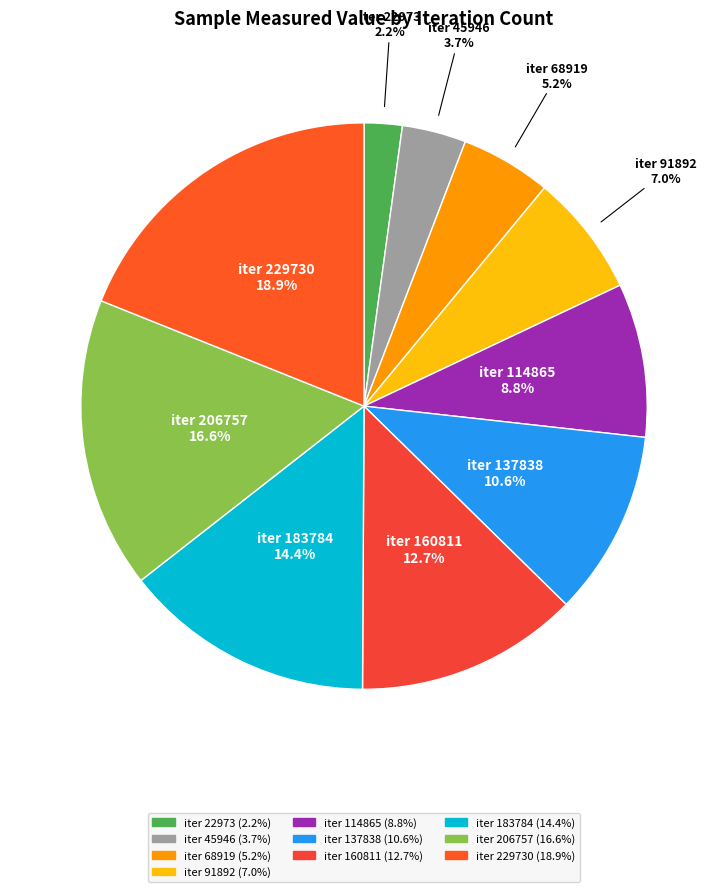

How many slices are in this pie chart?

10